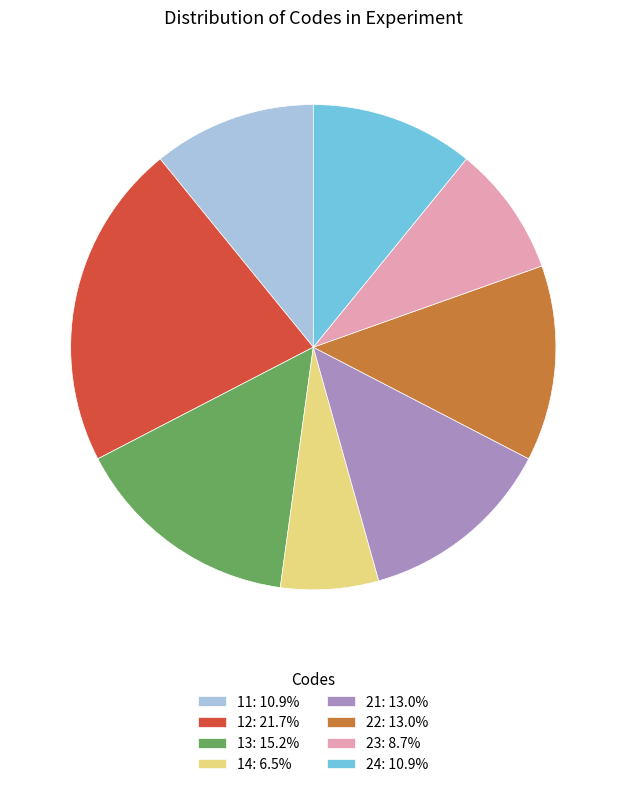

Count the number of slices in the pie.

8